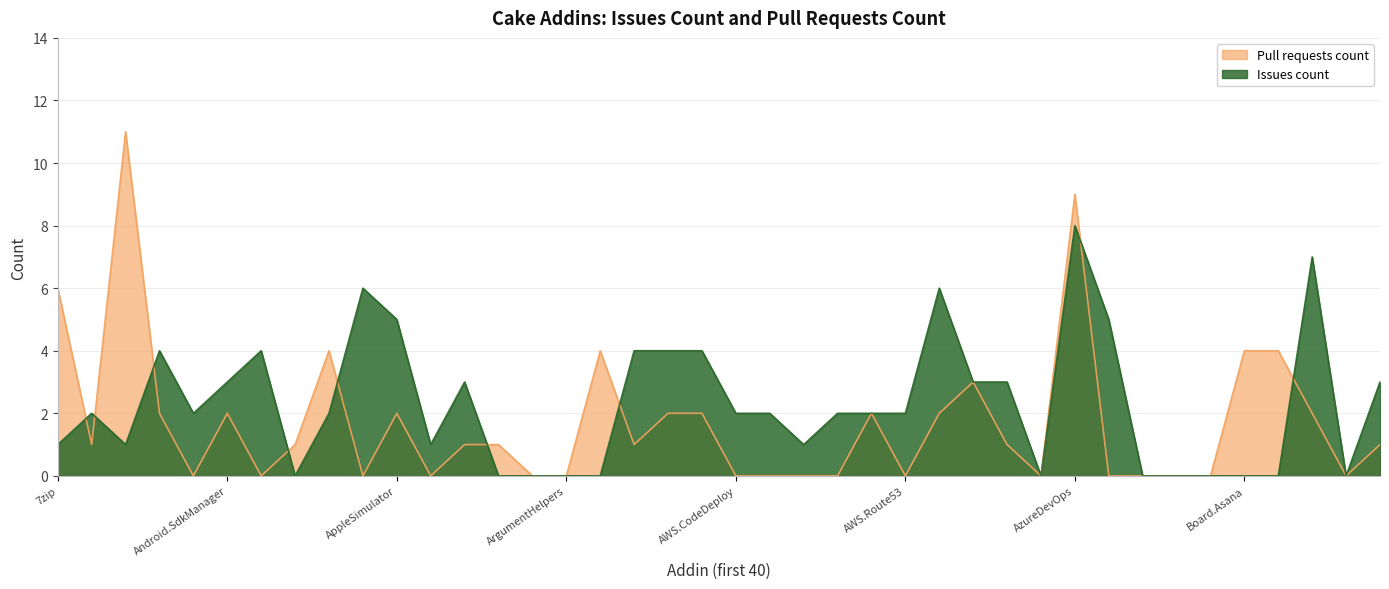

At Cake.BenchmarkDotNet, list the series in order from smallest to largest.

Issues count, Pull requests count